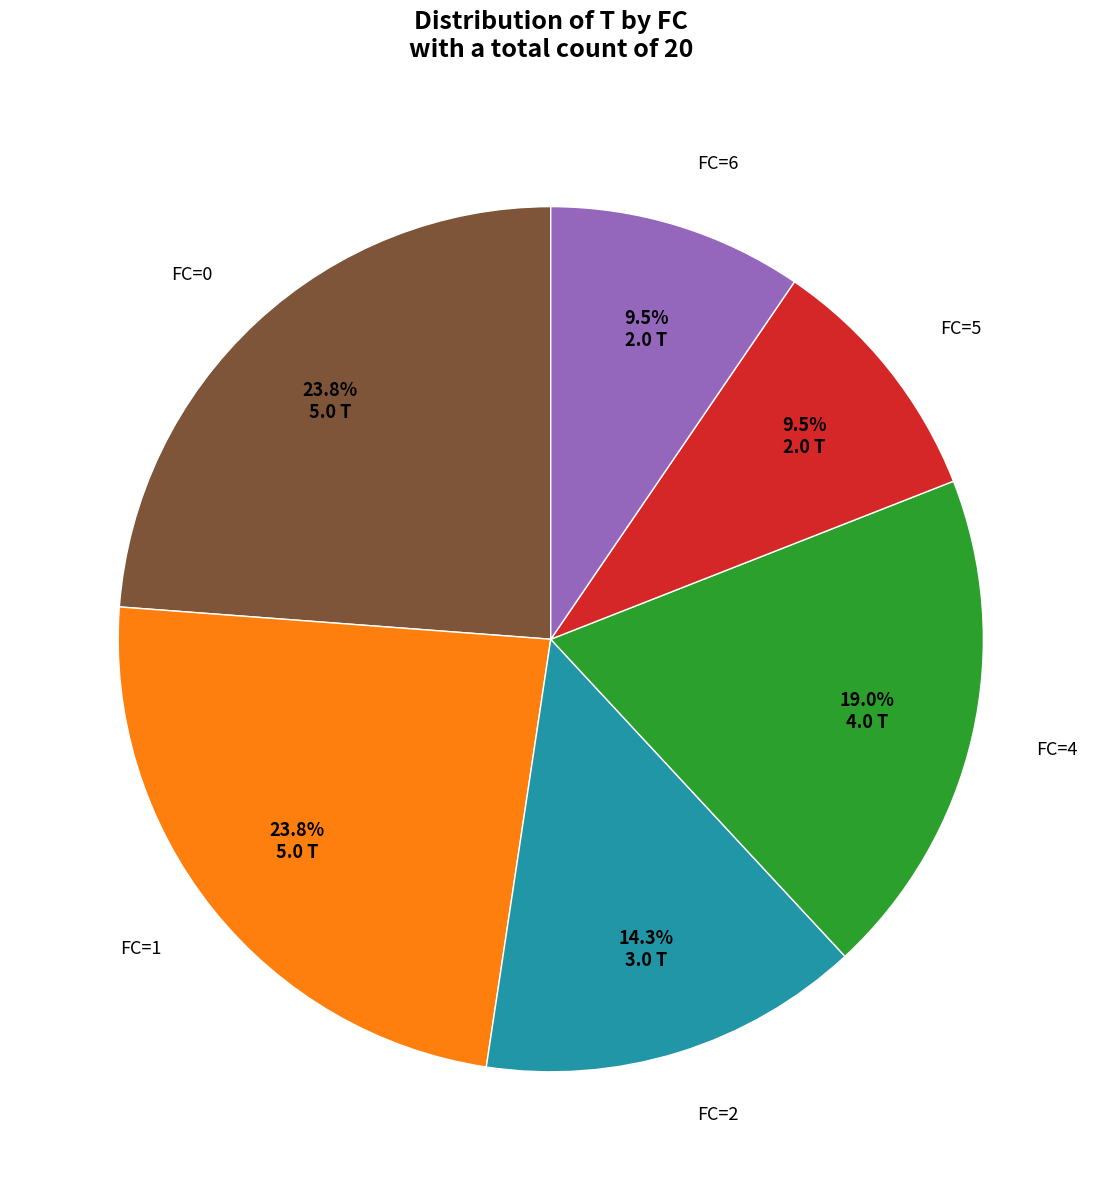

Does any single category account for the majority?

No